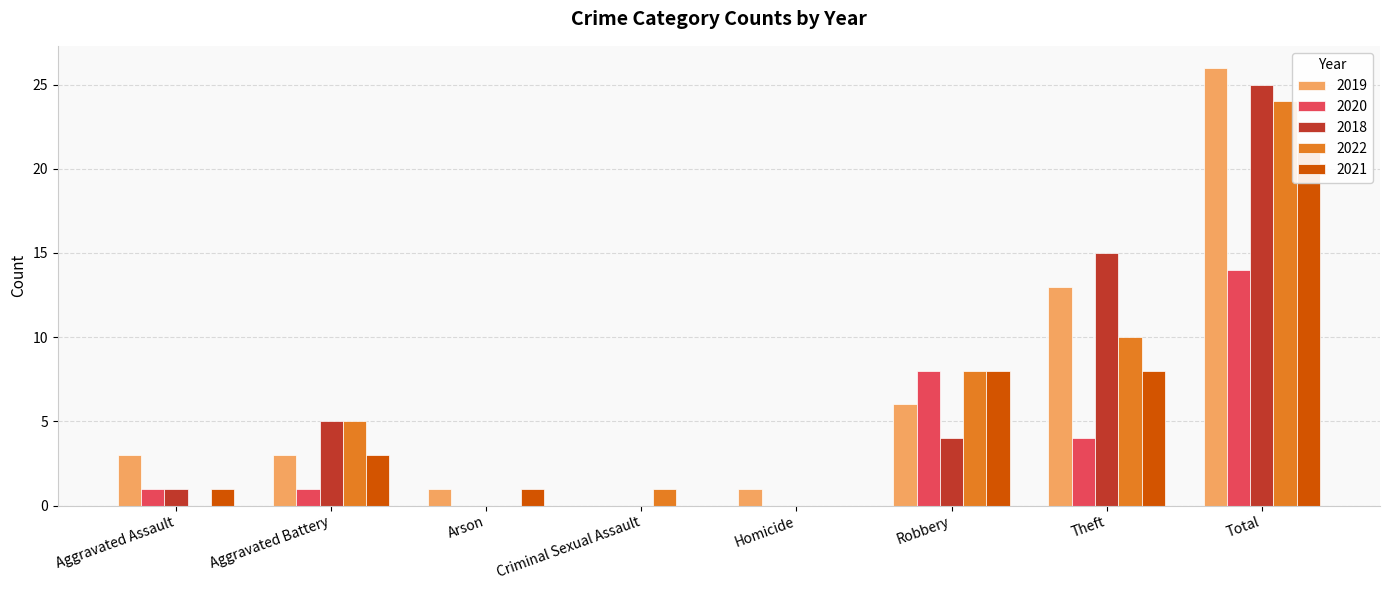

What position from the left is Theft?

7